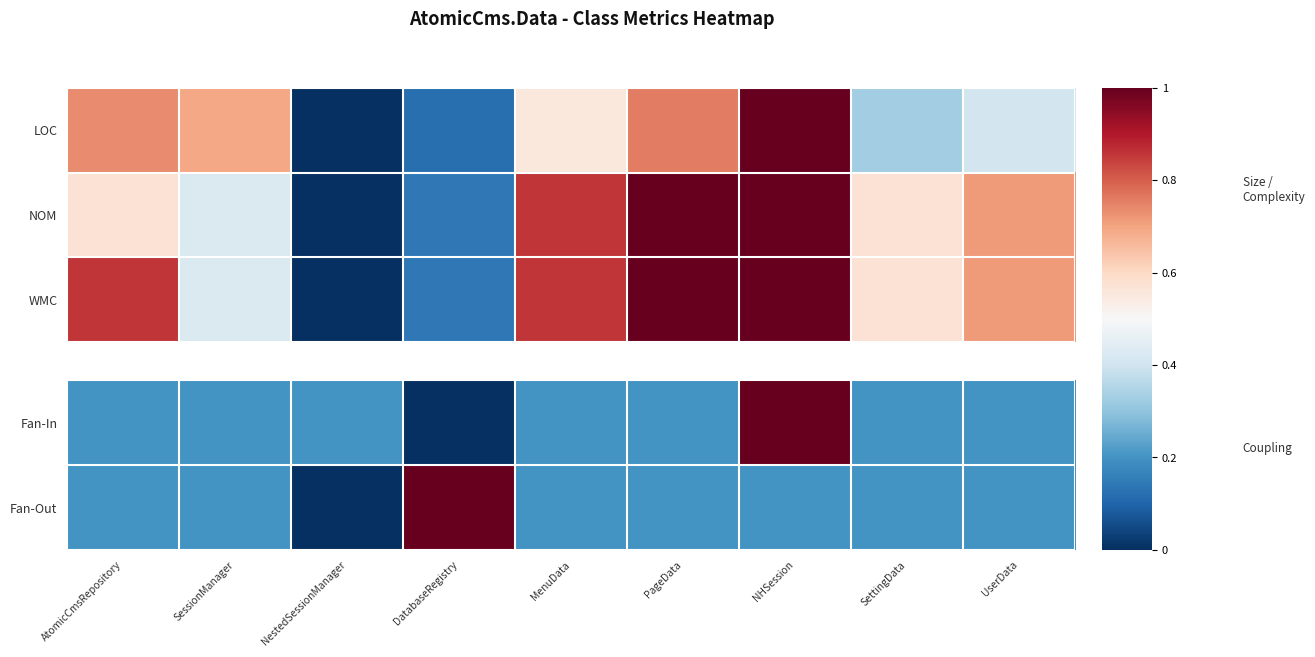

Which category has the lowest value in the WMC series?

NestedSessionManager